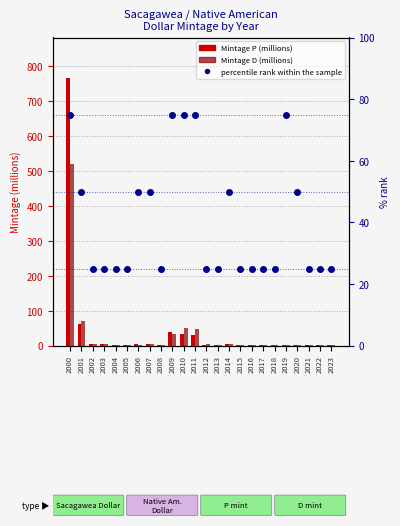

Count the percentile rank within the sample values in the range 25 to 50.

19